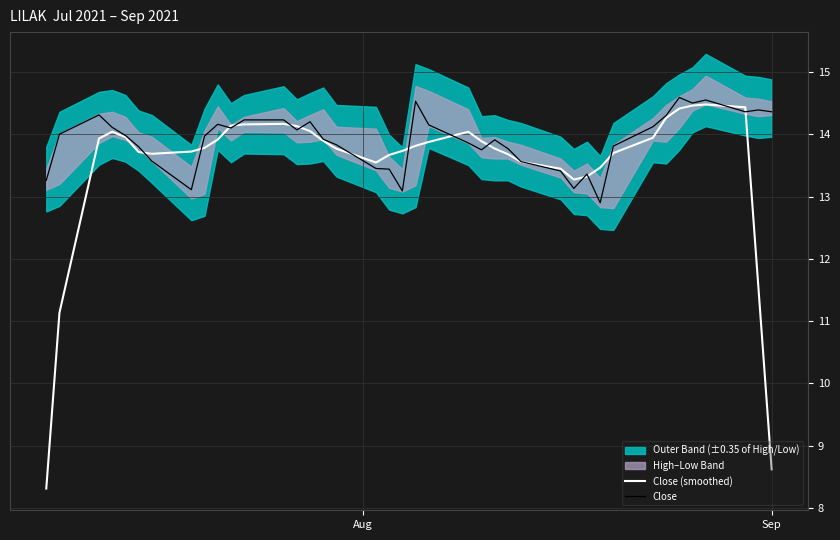

What is the lowest value of the Close series?

12.9